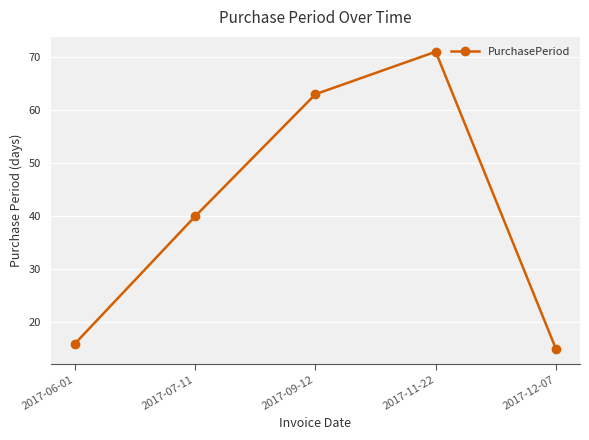

What is the change in value from 2017-07-11 to 2017-11-22?

+31